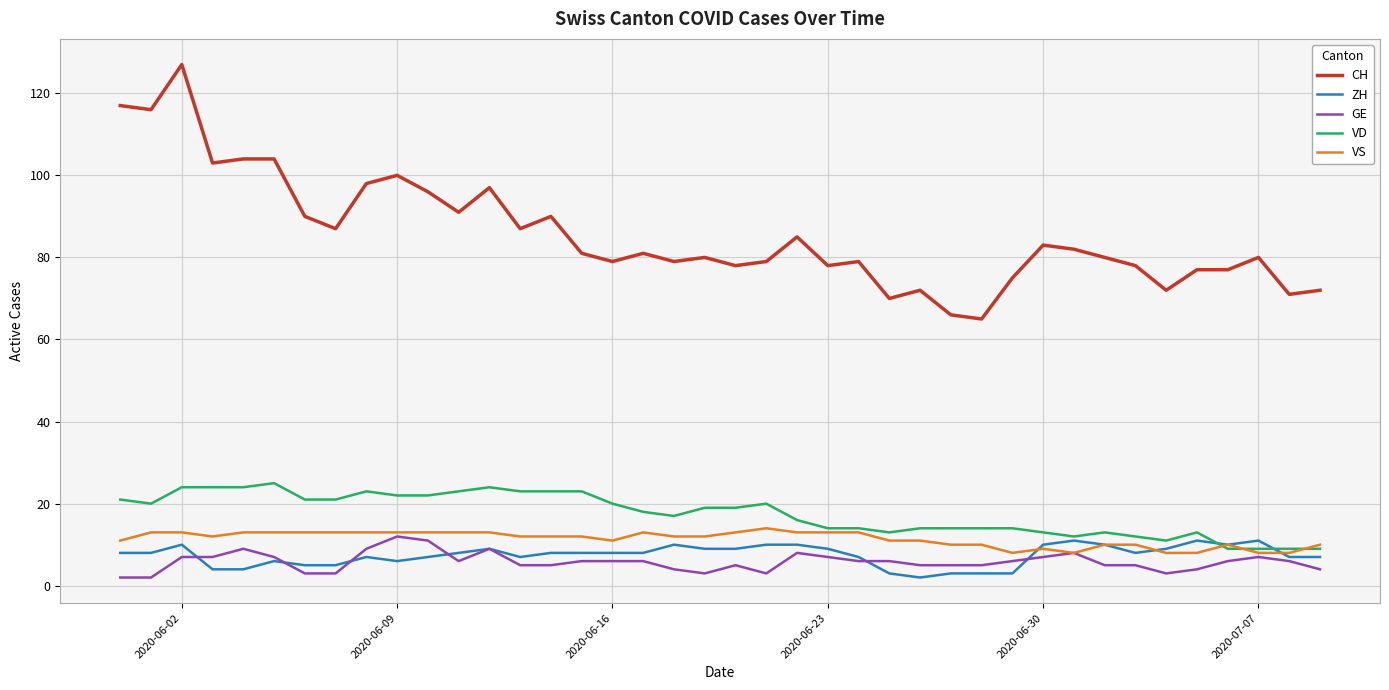

What is the difference between the maximum and minimum values in the GE series?

10